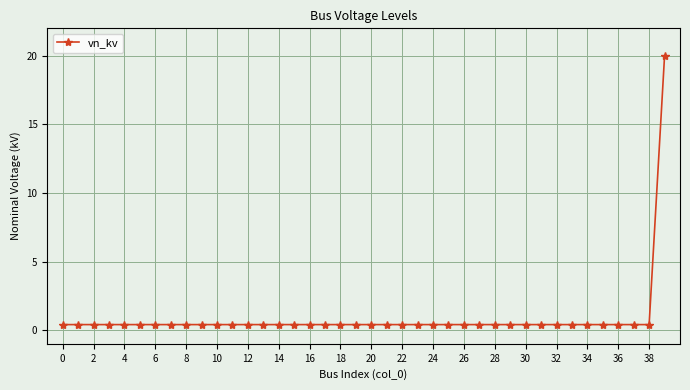

What is the difference between the maximum and minimum values?

19.6